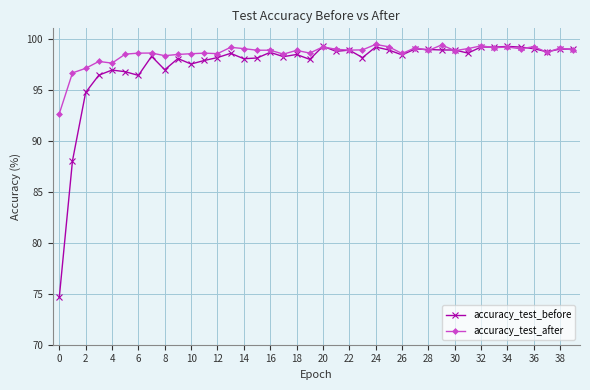

Which series has the largest range (max minus min)?

accuracy_test_before